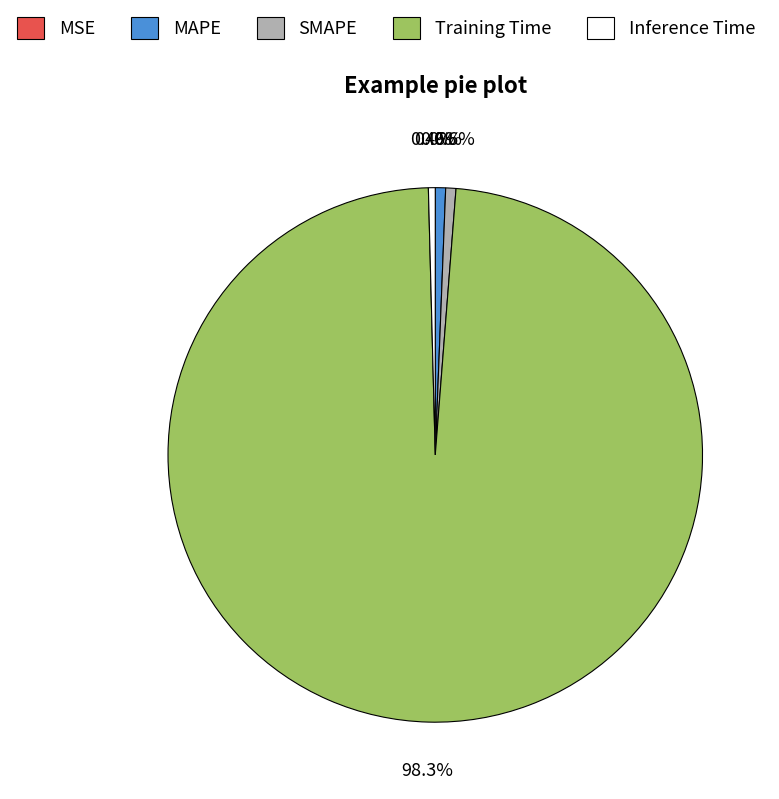

Is there any slice that represents more than half of the pie?

Yes